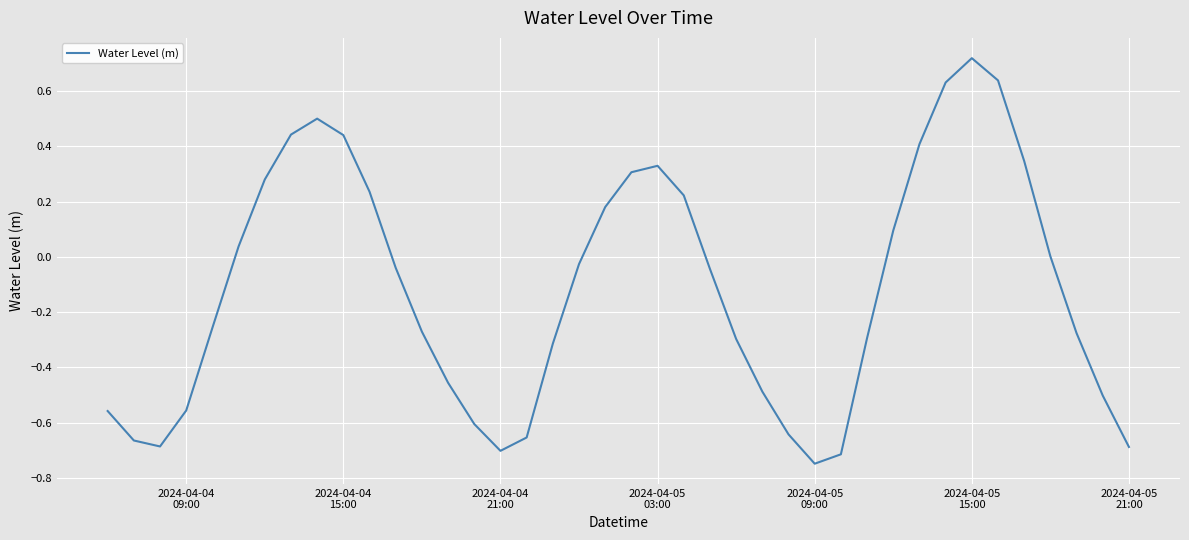

What is the difference between the maximum and minimum values?

1.5